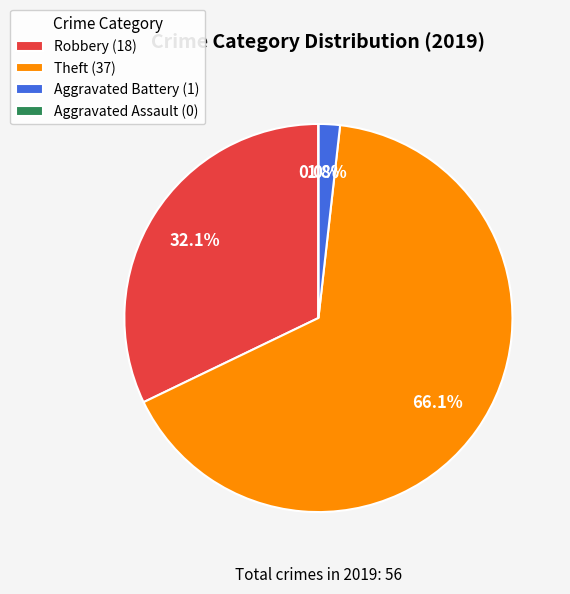

What portion of the pie excludes Theft?

33.9%